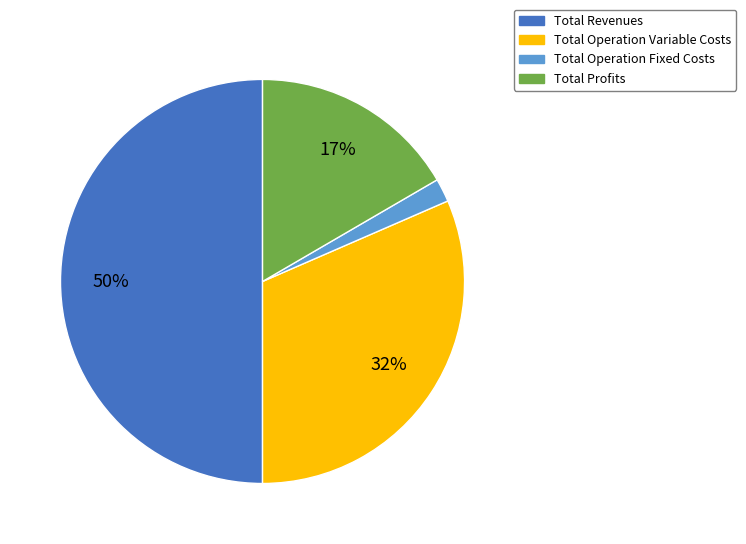

To the nearest percent, what is the difference between the largest and smallest slice percentages?

48%